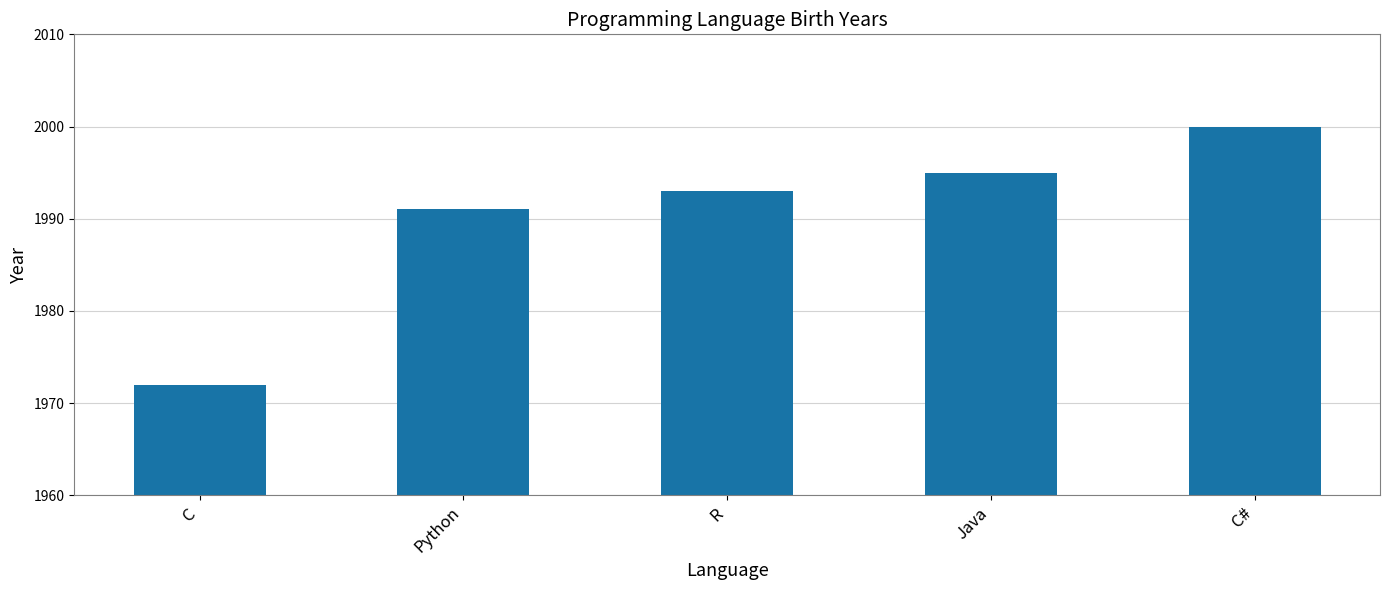

The chart shows a value of 2000 at C#. True or false?

True